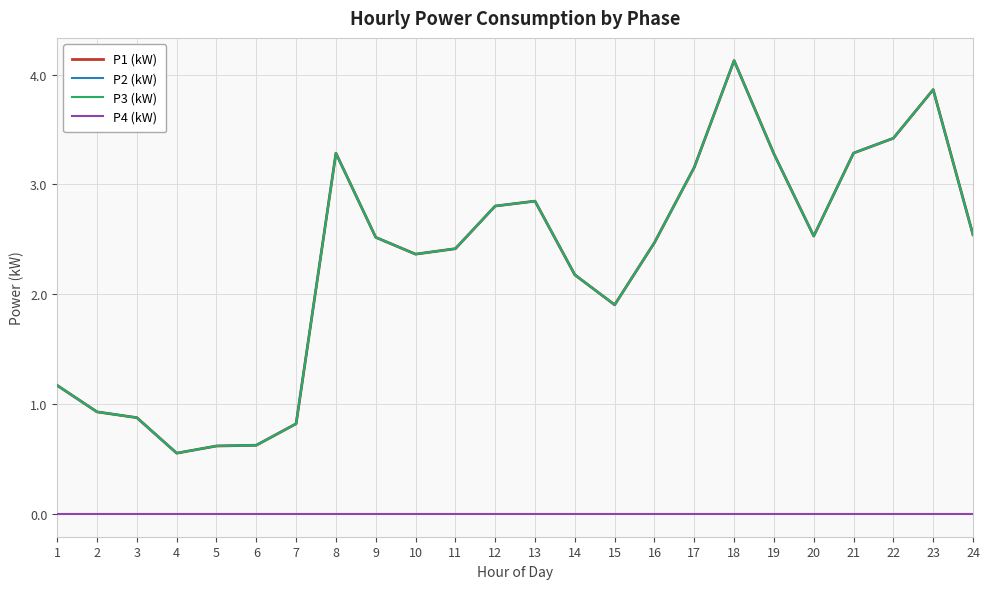

Does the chart have visible grid lines?

Yes